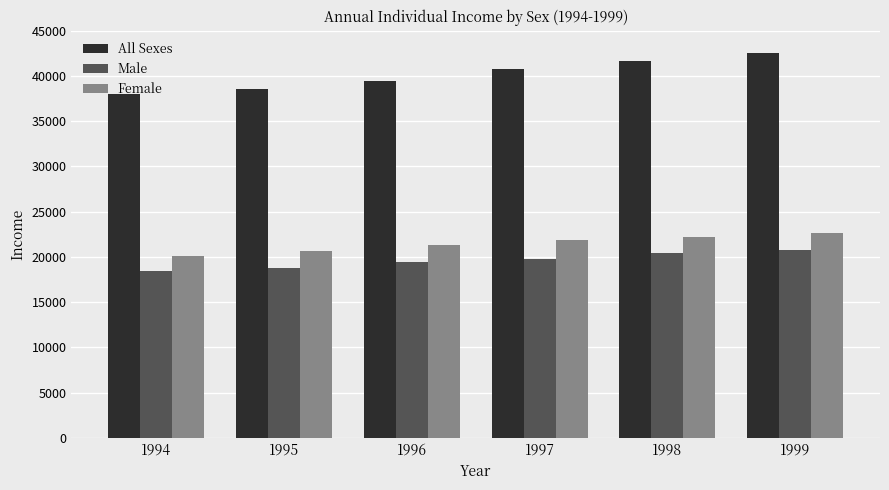

Rank the series by their maximum value, from highest to lowest.

All Sexes, Female, Male